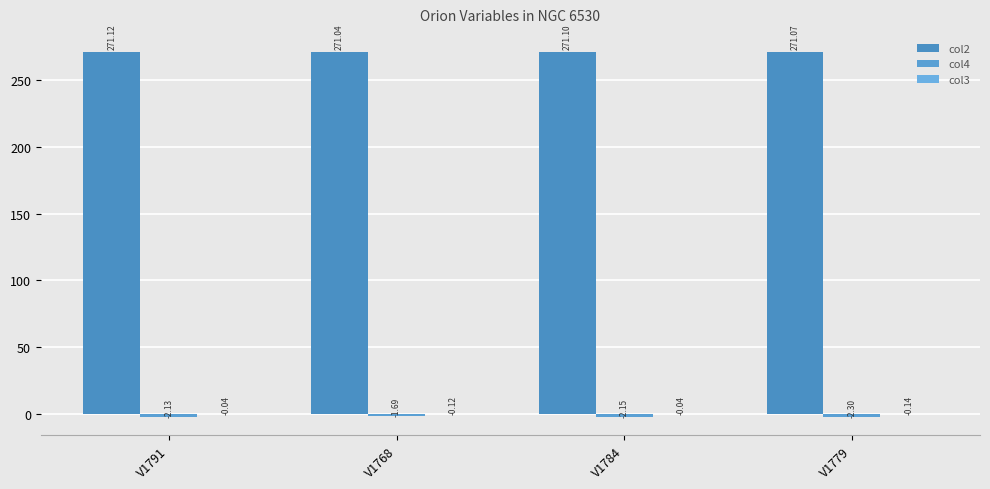

Does the chart contain stacked bars?

No